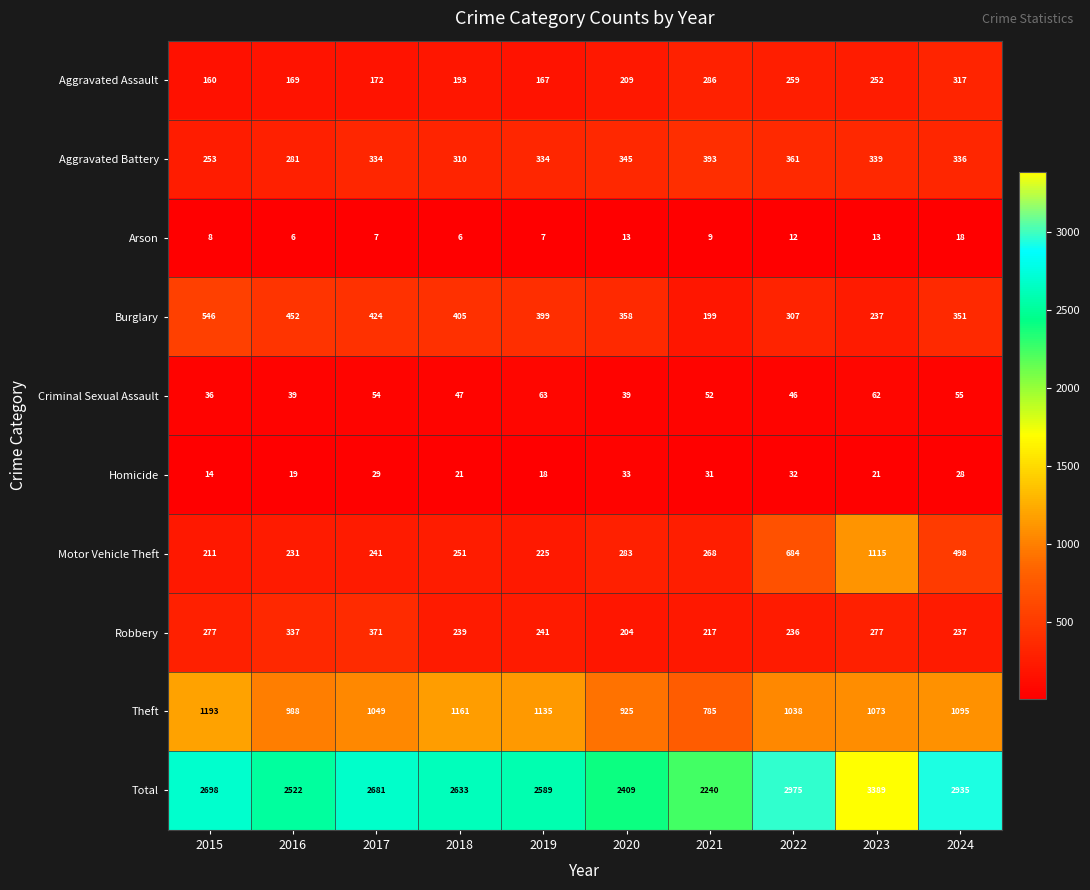

The value of Homicide at 2024 is 28. True or false?

True